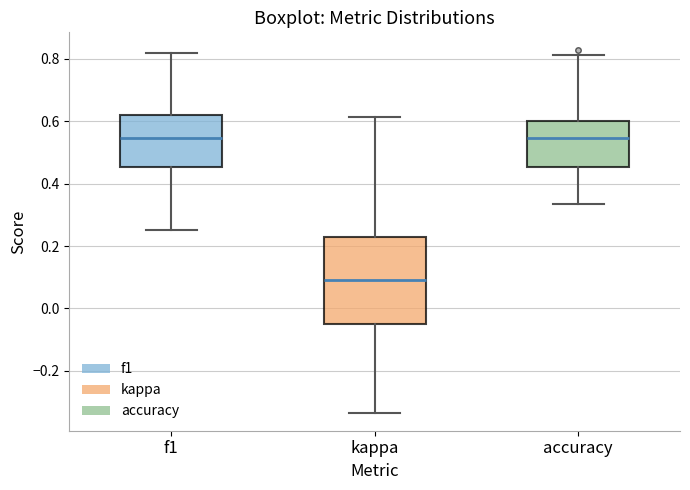

Where does the median line of the box for kappa sit on the y-axis? The values are not printed on the chart, so give them approximately, as read against the axis.

0.10